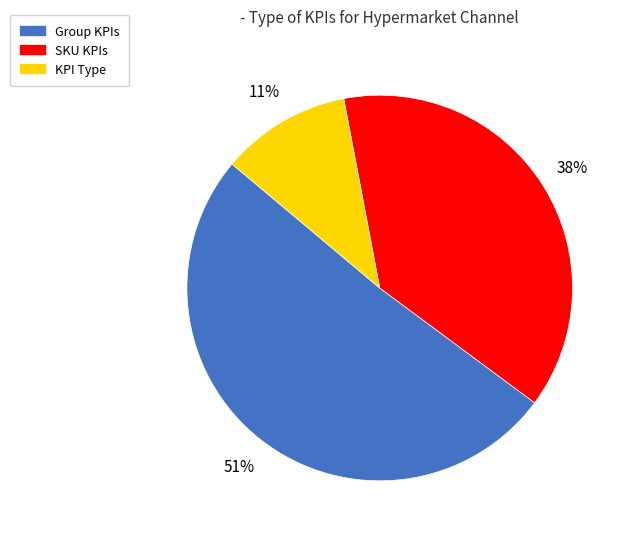

Approximately how many times larger is the value at KPI Type compared to SKU KPIs?

0.3